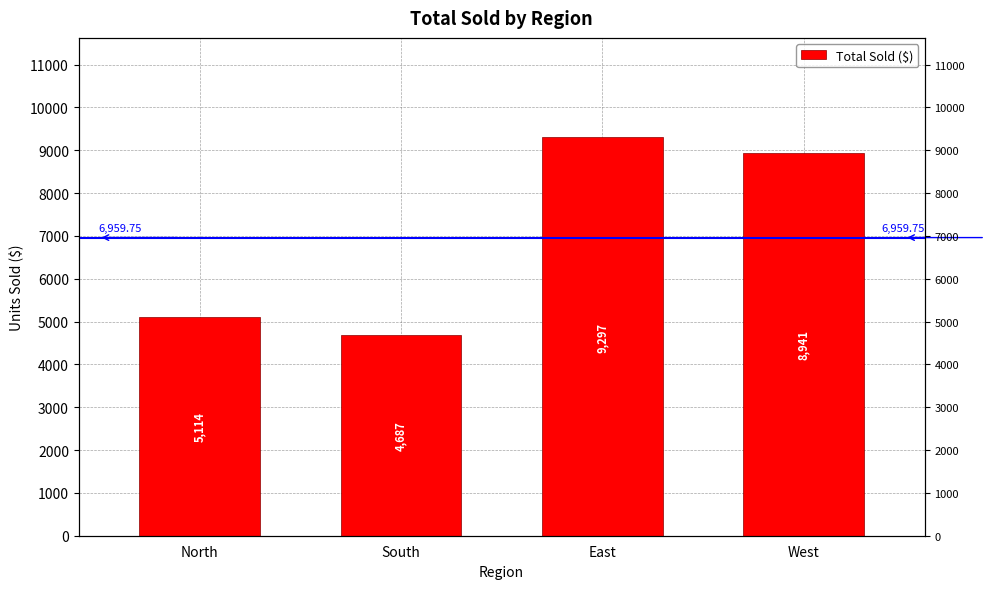

What is the difference between the values at West and East?

356